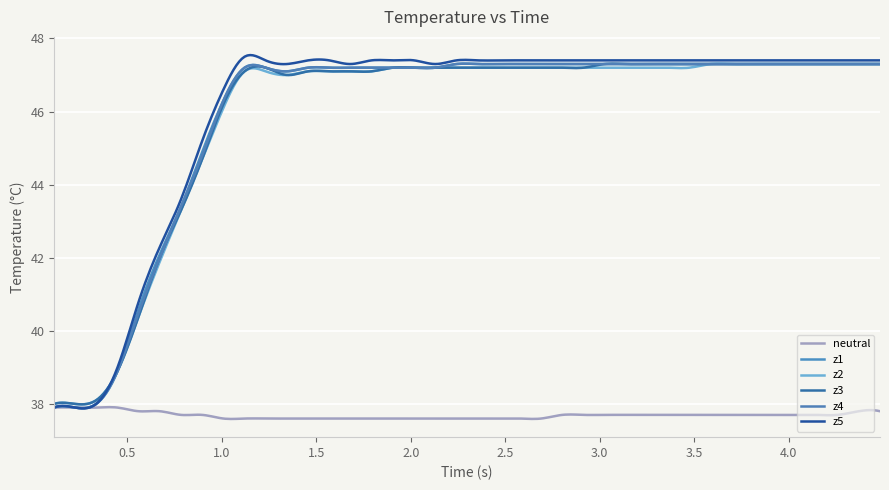

What is the value of the neutral point at the 13th from the left?

37.6